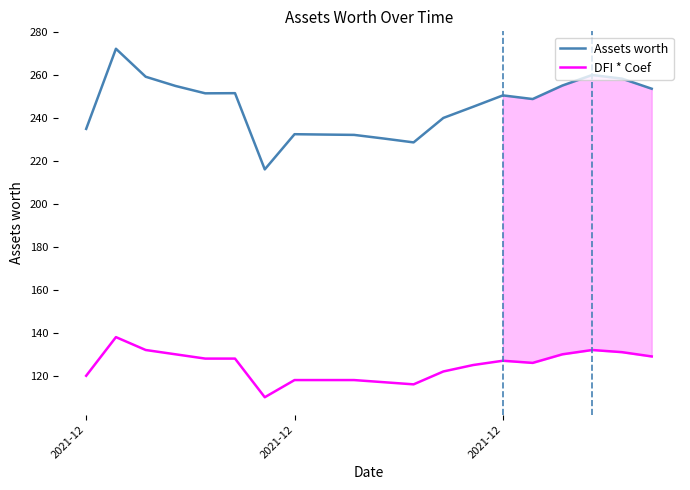

Which series has the widest spread of values?

Assets worth